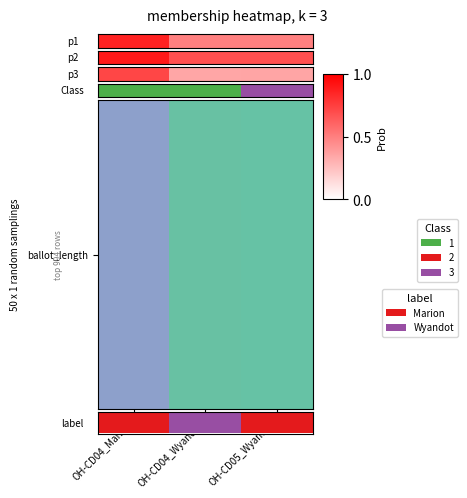

Is it true that the value at OH-CD04_Marion is 0.7?

False